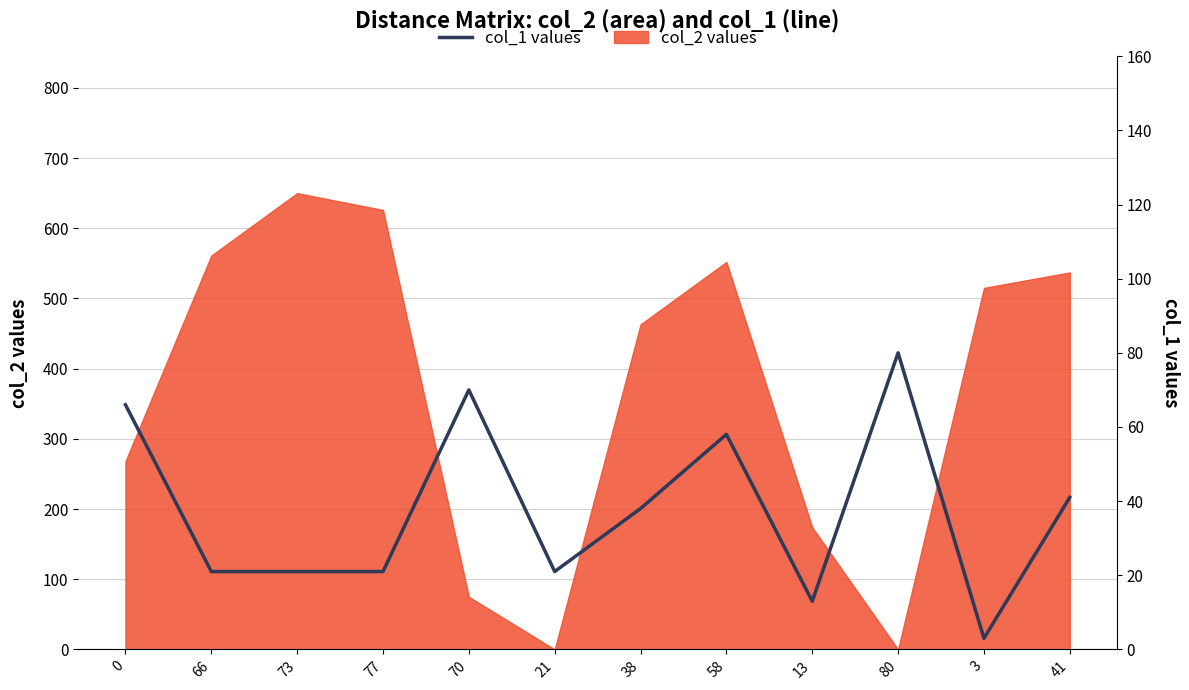

How many interior local peaks (higher than both neighbors) does the data have?

3